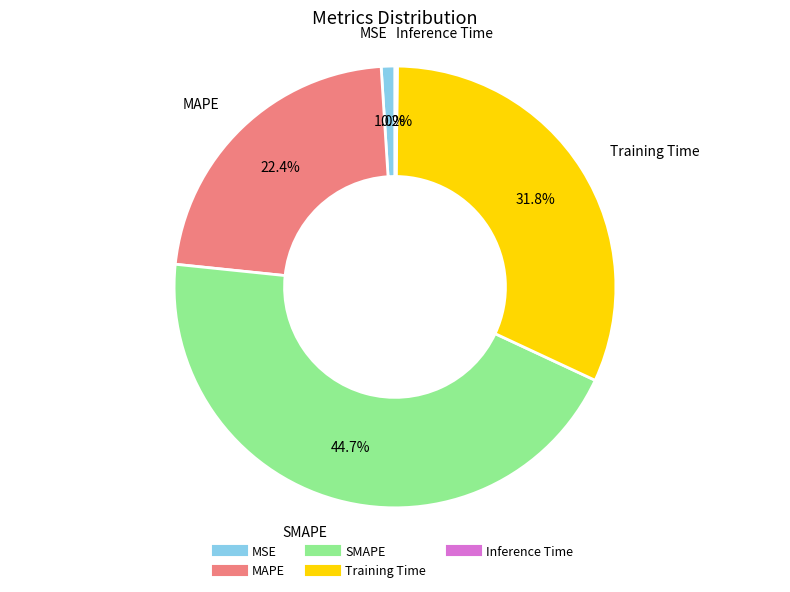

Does MAPE represent more than half of the total?

No